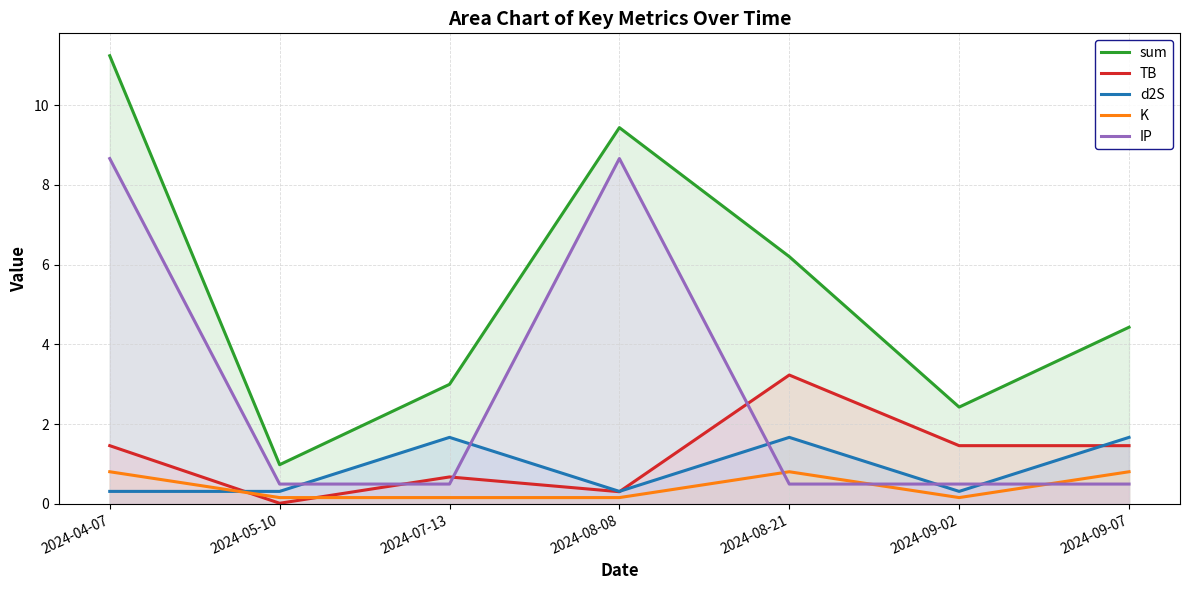

True or false: d2S and sum cross at least once.

False